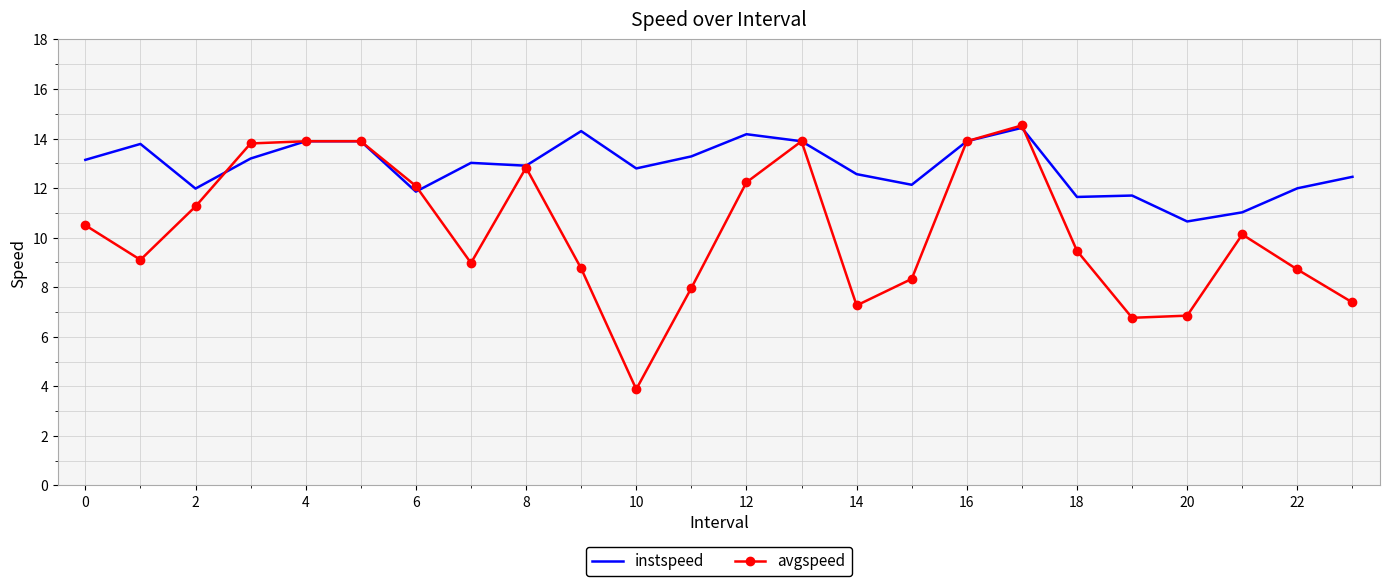

At how many categories does at least one series exceed 7?

24